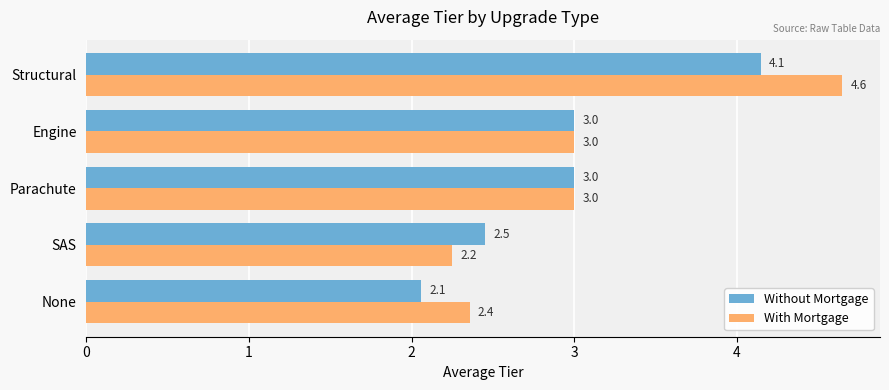

List the series in order of their overall mean, lowest first.

Without Mortgage, With Mortgage